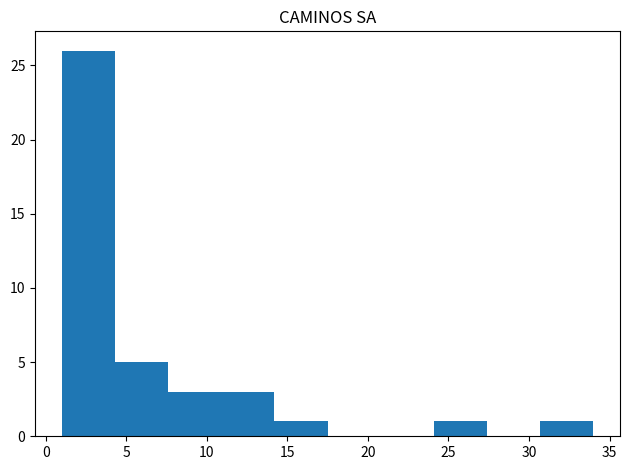

Reading left to right, list every bar in this chart as the range it spans on the x-axis followed by its height. Neither the bar edges nor the heights are printed on the chart, so give them approximately, as read against the axes.

1.0 to 4.3: 26
4.3 to 7.6: 5
7.6 to 10.9: 3
10.9 to 14.2: 3
14.2 to 17.5: 1
17.5 to 20.8: 0
20.8 to 24.1: 0
24.1 to 27.4: 1
27.4 to 30.7: 0
30.7 to 34.0: 1